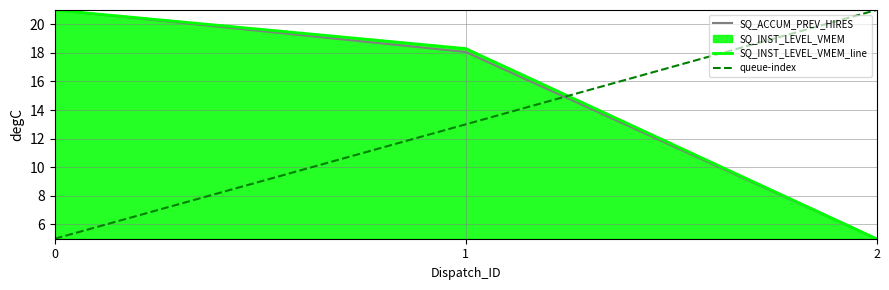

What is the difference between the second highest and minimum values in the SQ_INST_LEVEL_VMEM_line series?

13.3